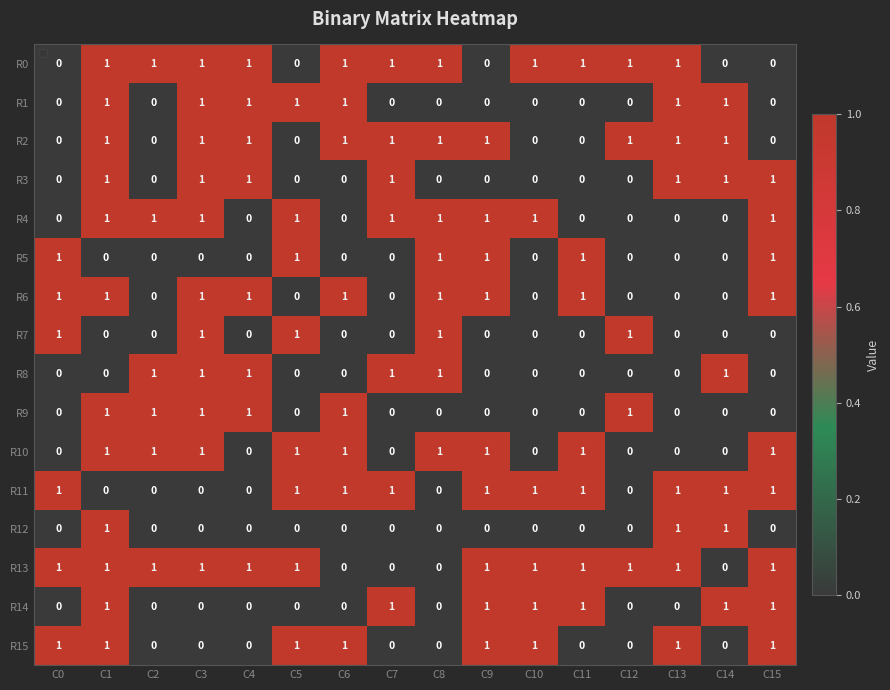

Which series has the largest total across all categories?

R13